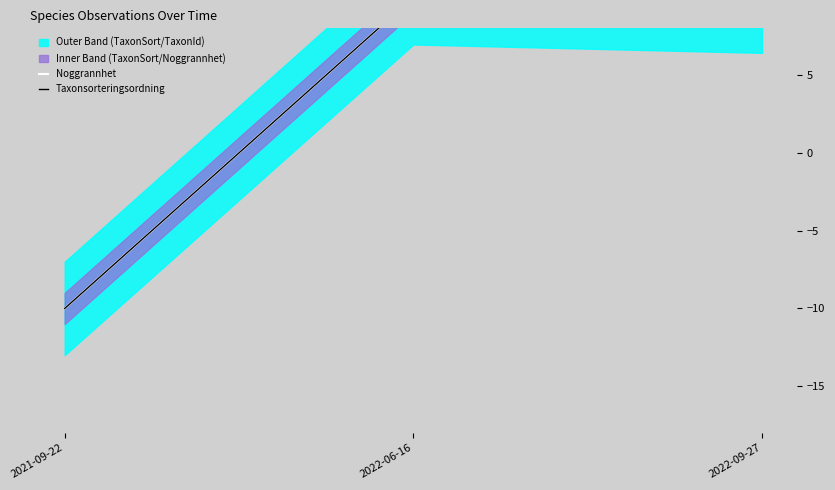

True or false: Noggrannhet has a value of 10.0 at 2022-06-16.

True